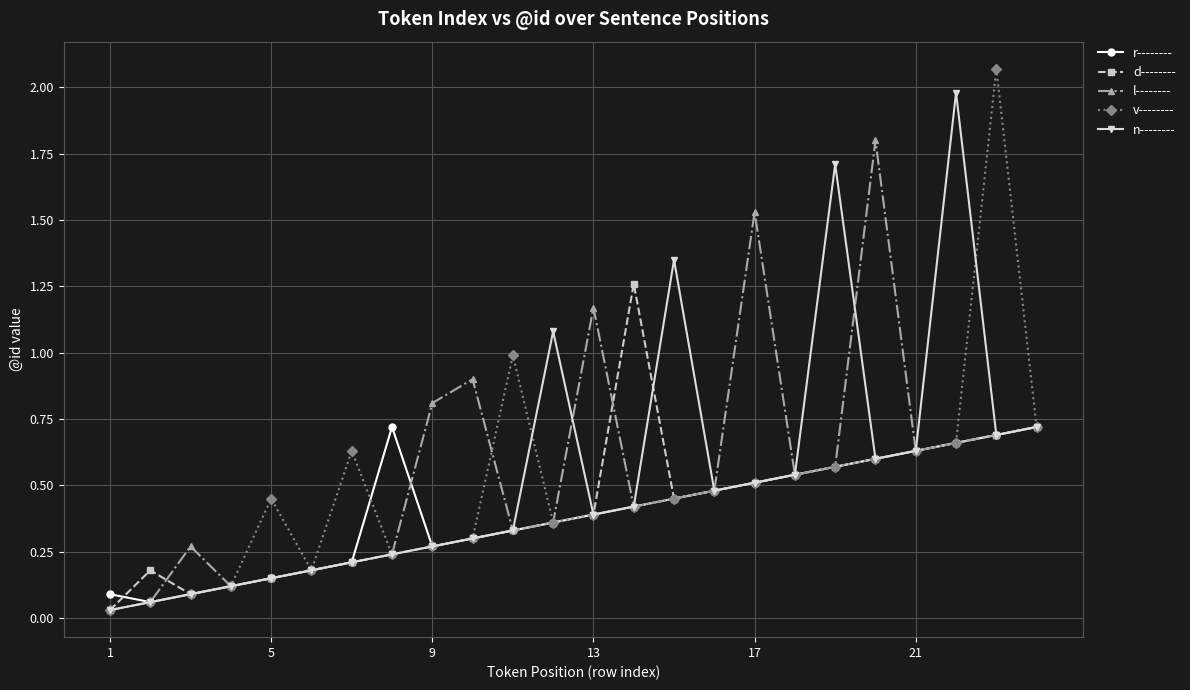

Which series has the widest spread of values?

v--------